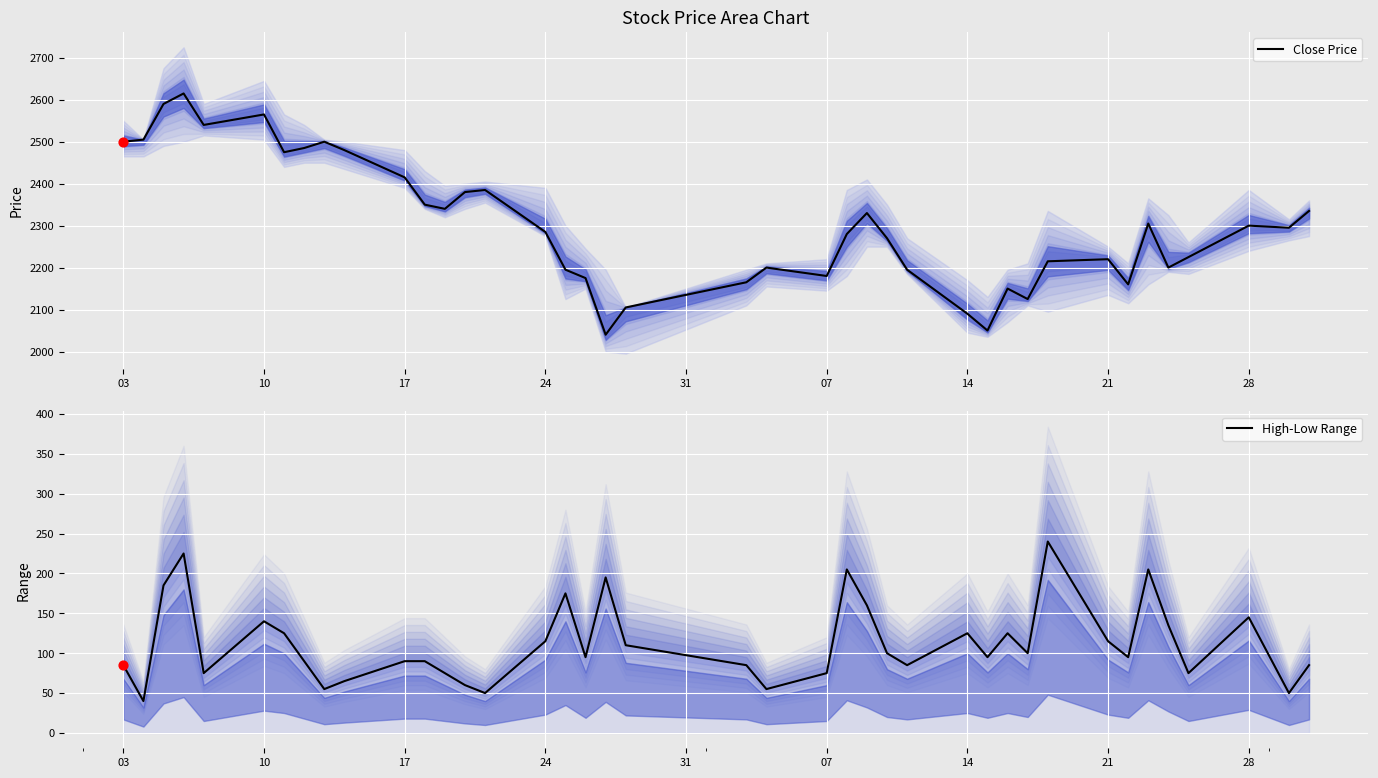

What are all the series names shown in the legend?

Close Price, High-Low Range